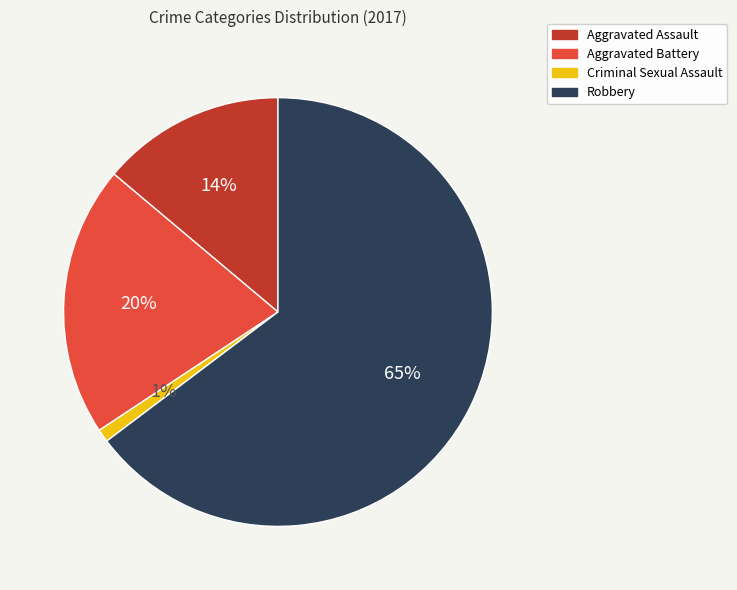

What percentage is the Aggravated Assault slice, to the nearest percent?

14%